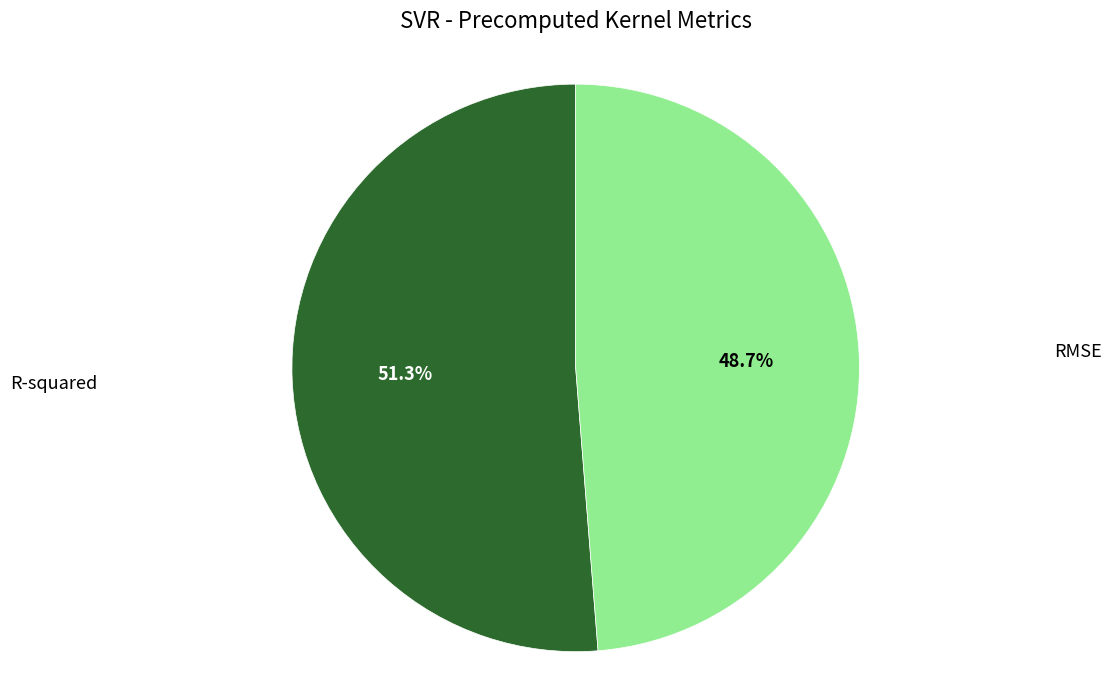

Combined, do RMSE and R-squared account for over 50%?

Yes